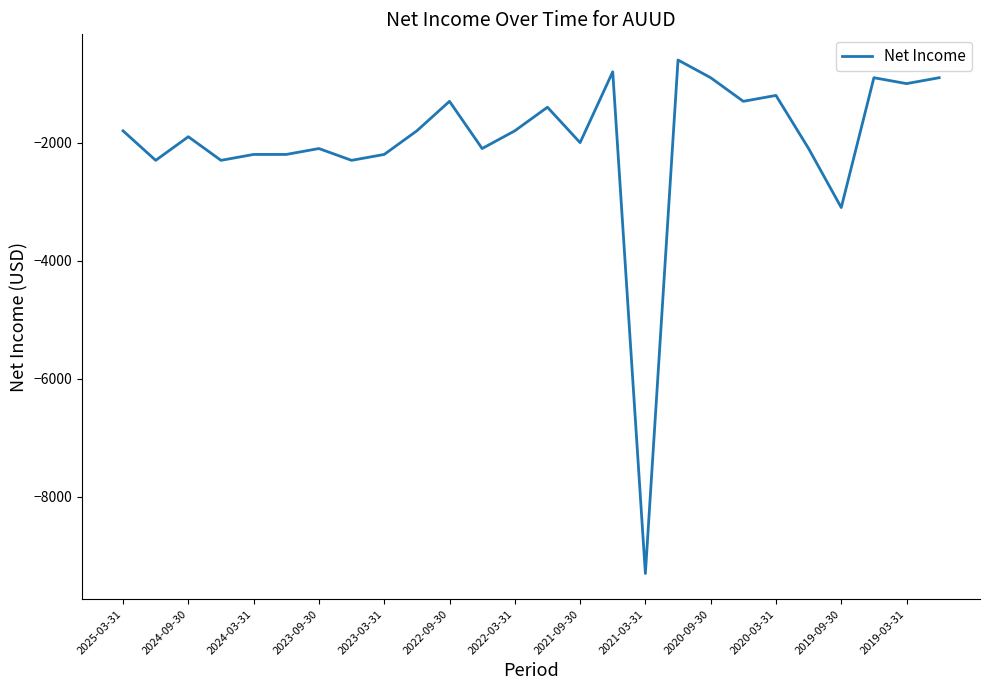

What is the average value?

-1992